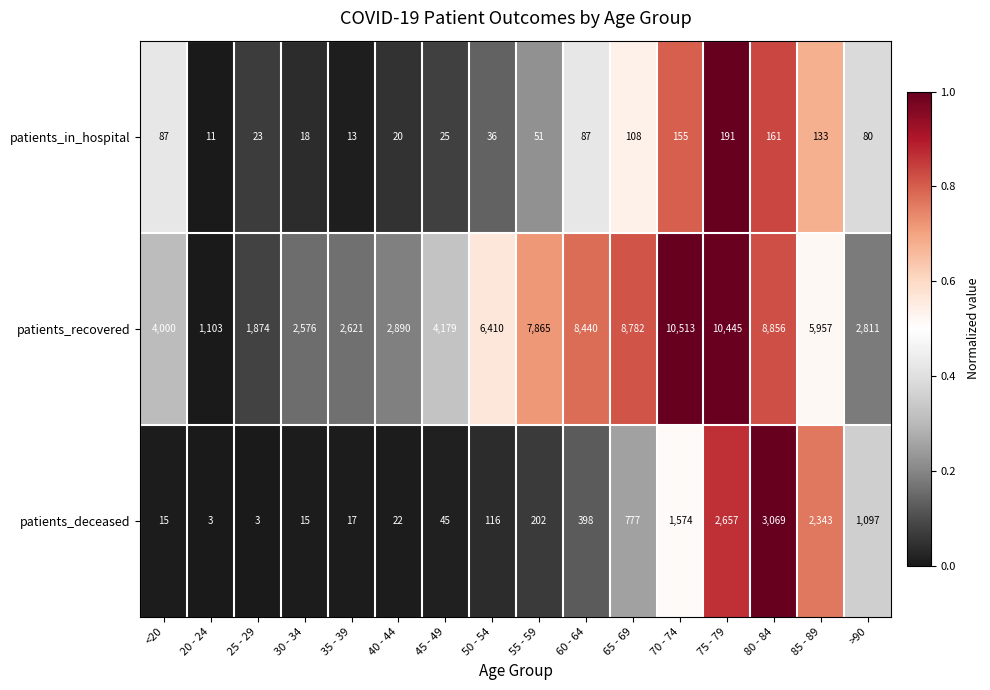

True or false: patients_recovered has a value of 7865 at 55 - 59.

True